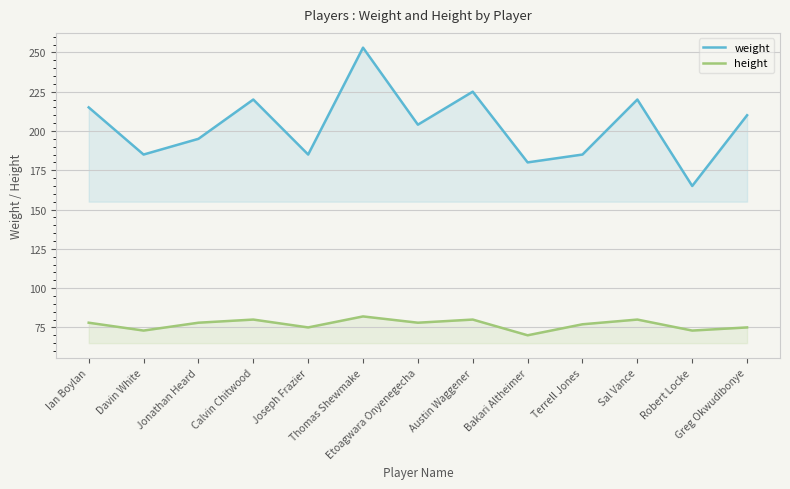

Is it true that weight equals 54 at Robert Locke?

False